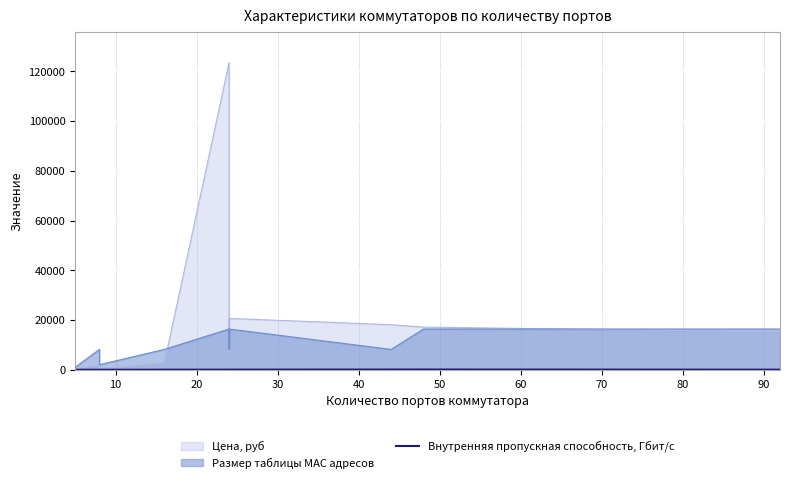

What is the difference between the second highest and minimum values?

95.0